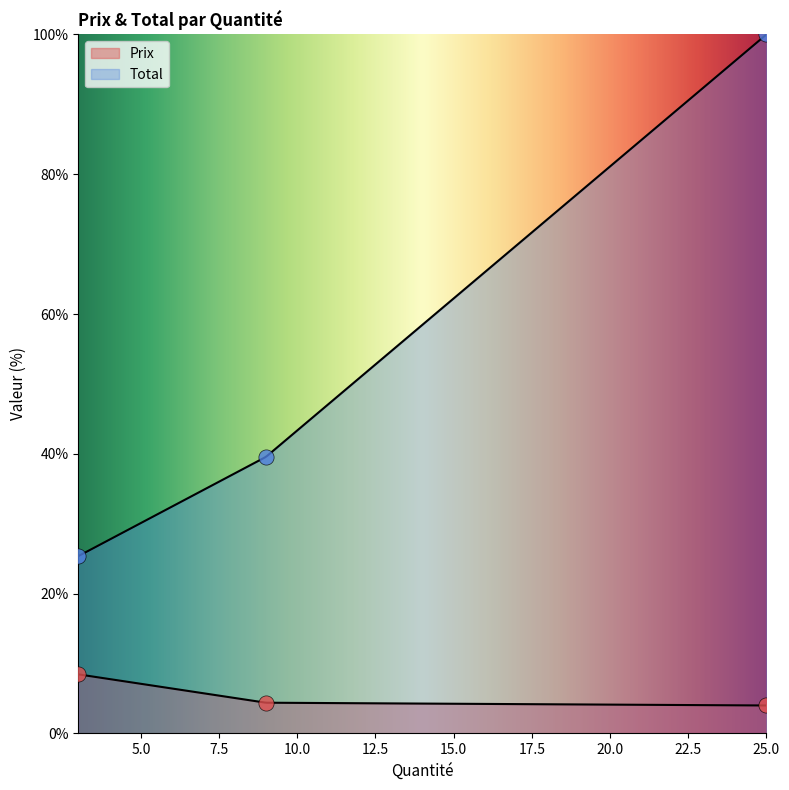

At which category is the sum across all series the highest?

25.0